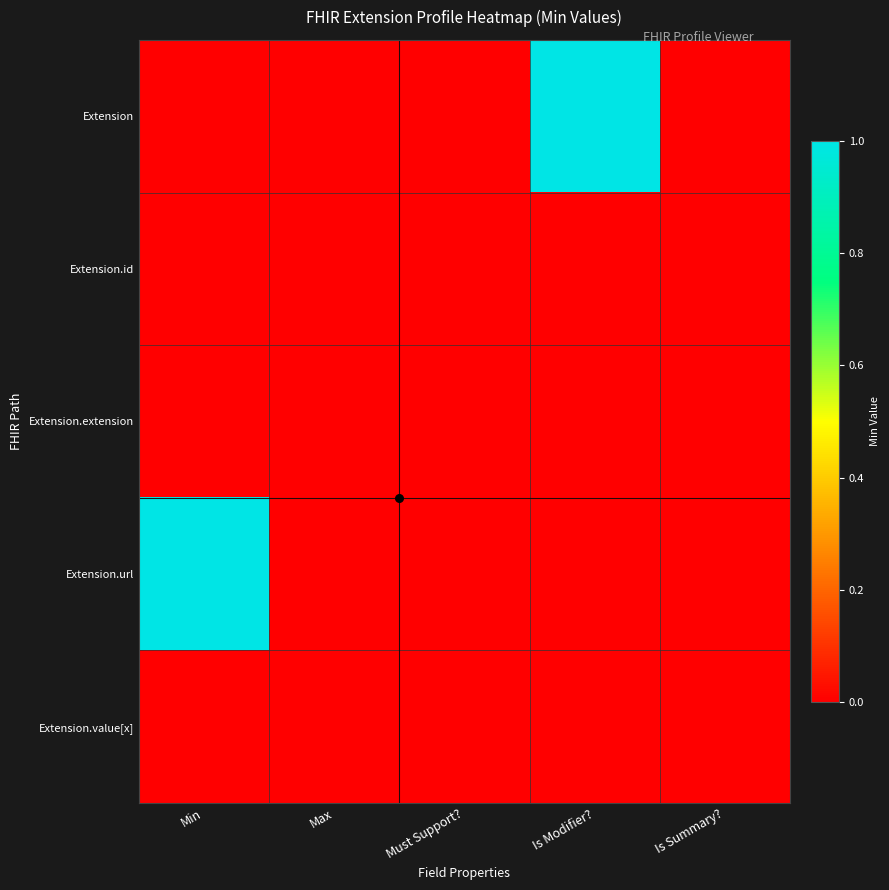

Rank the series at Is Modifier? from lowest to highest value.

Extension.id, Extension.extension, Extension.url, Extension.value[x], Extension